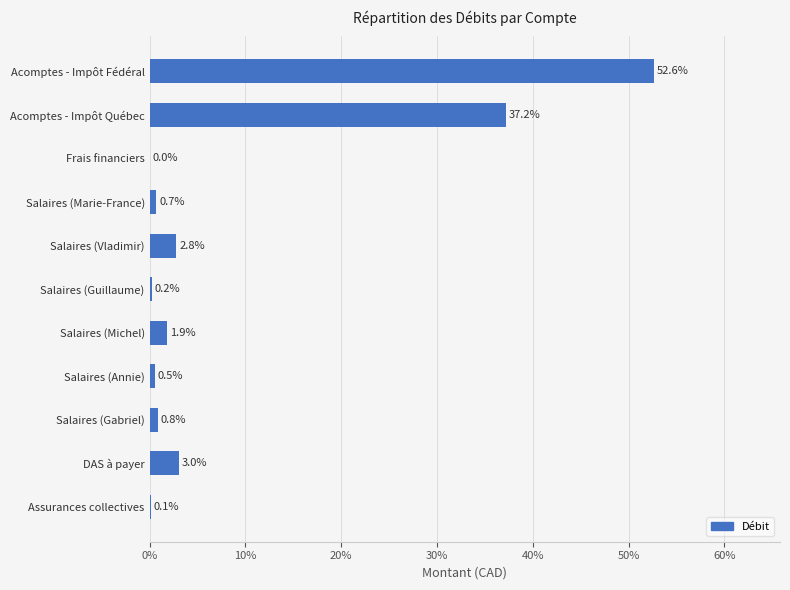

What is the approximate value at Salaires (Michel)?

1.9